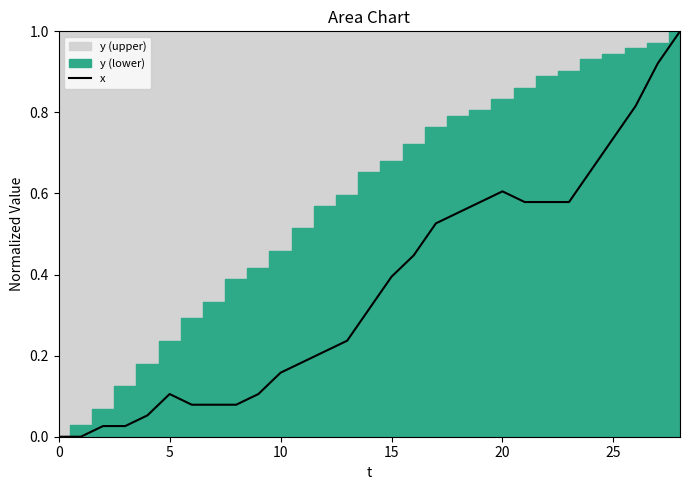

The value of x at 5 is 0.1. True or false?

True